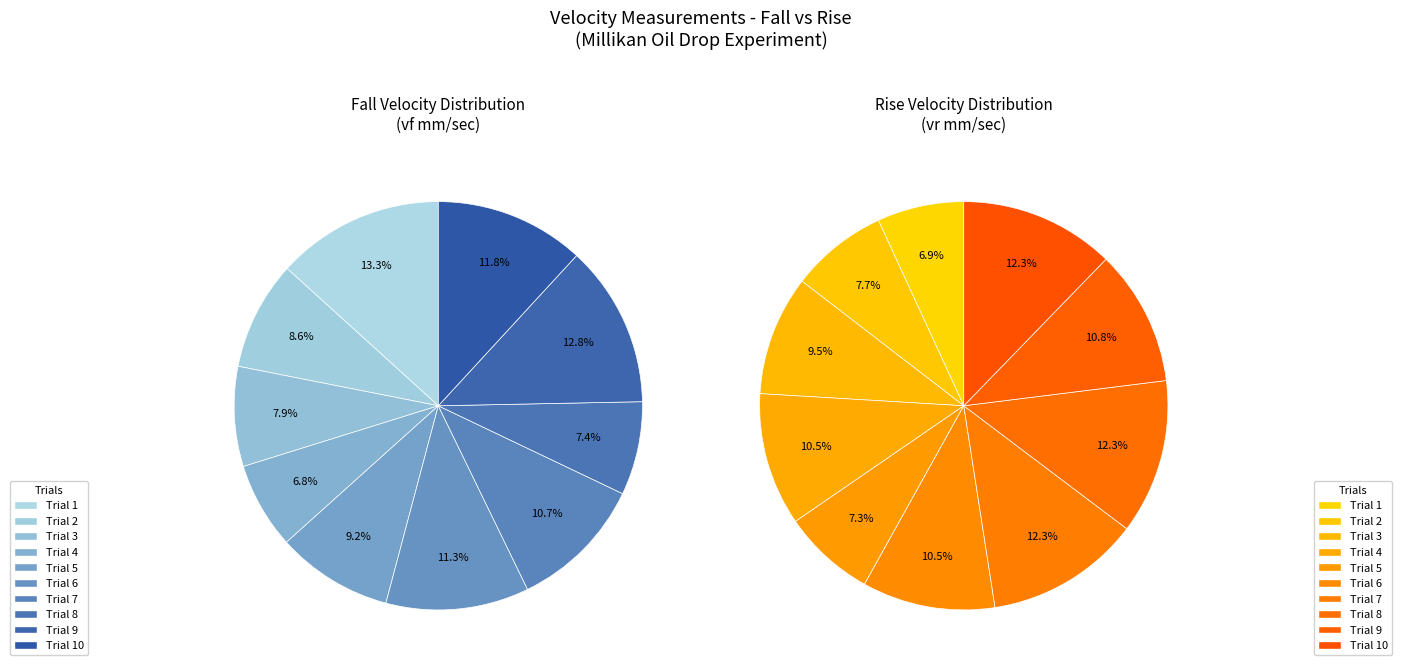

To the nearest percent, what is the combined percentage of Trial 10 and Trial 5?

21%